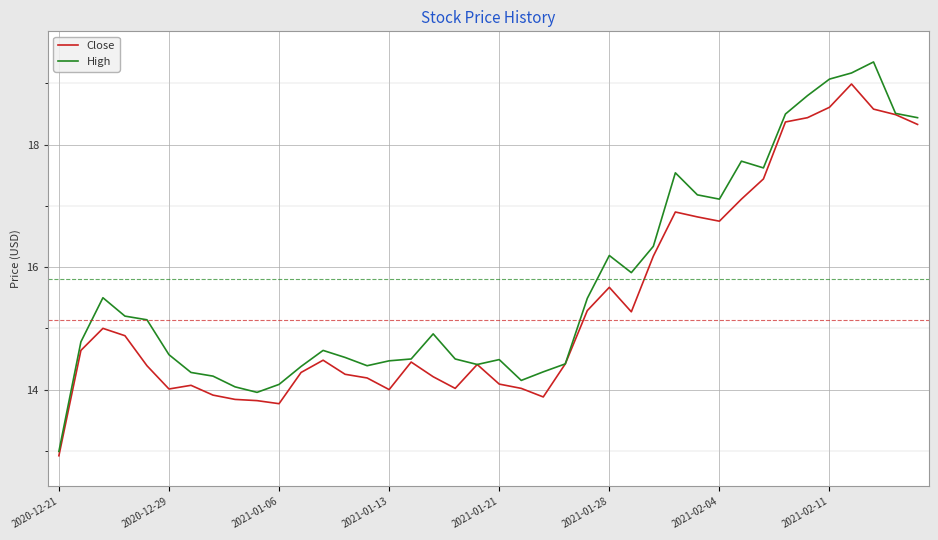

What is the minimum value shown in the chart?

12.9